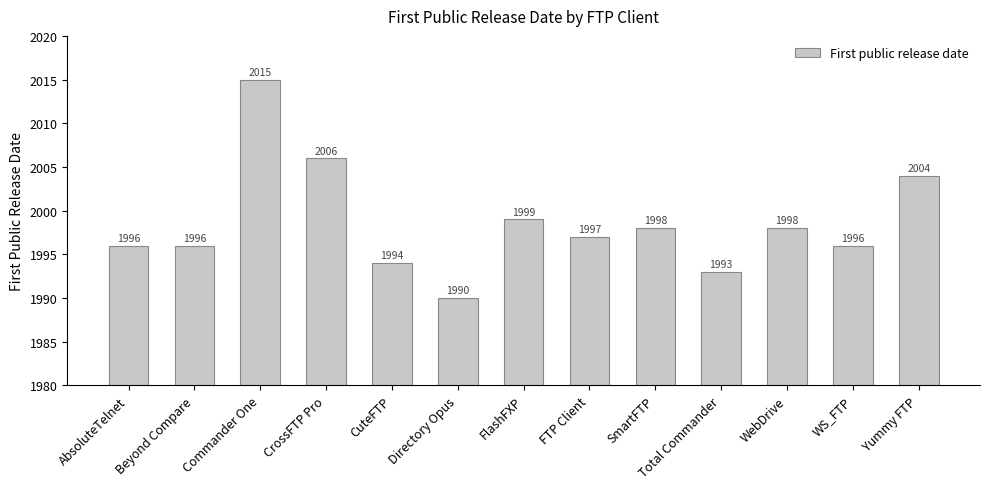

What is the minimum value shown in the chart?

1990